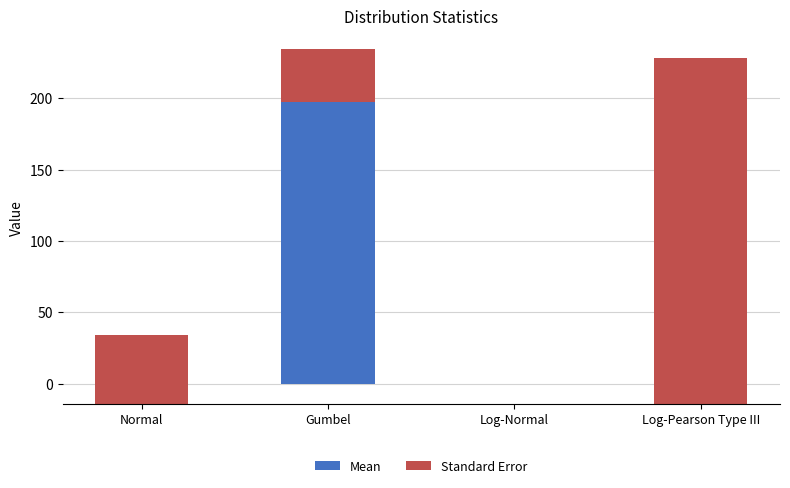

Which series has the largest total across all categories?

Standard Error